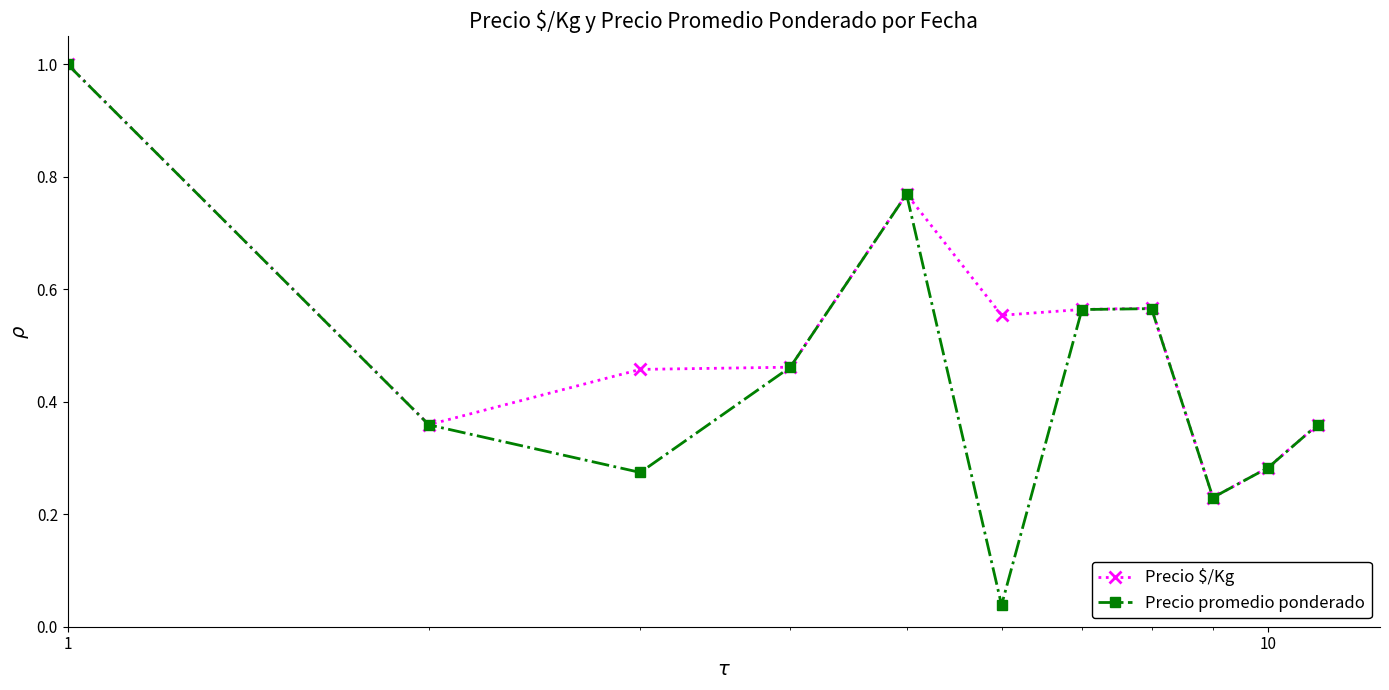

At how many categories does at least one series exceed 0?

11